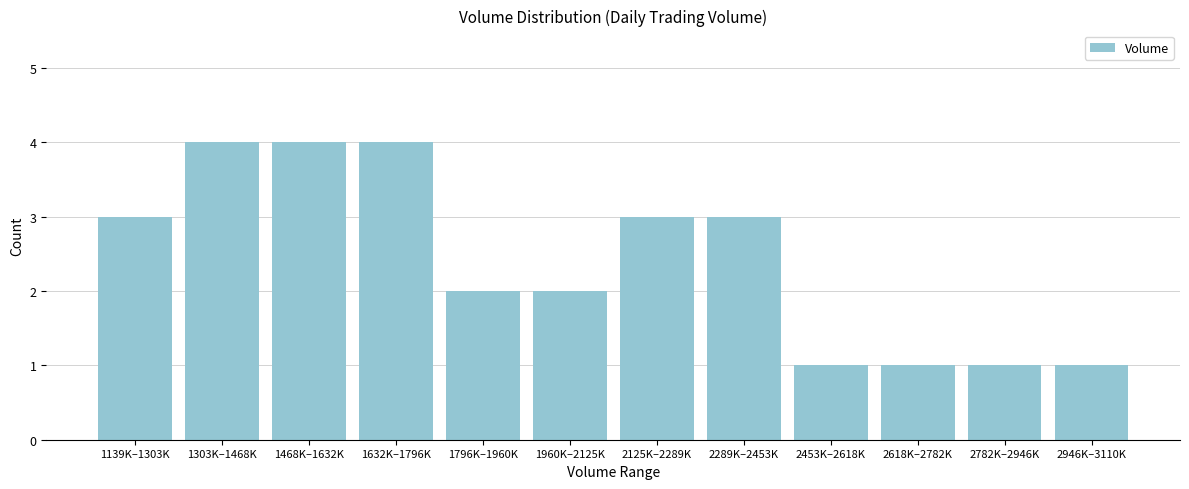

Reading left to right, list all the values displayed in this chart.

3	4	4	4	2	2	3	3	1	1	1	1